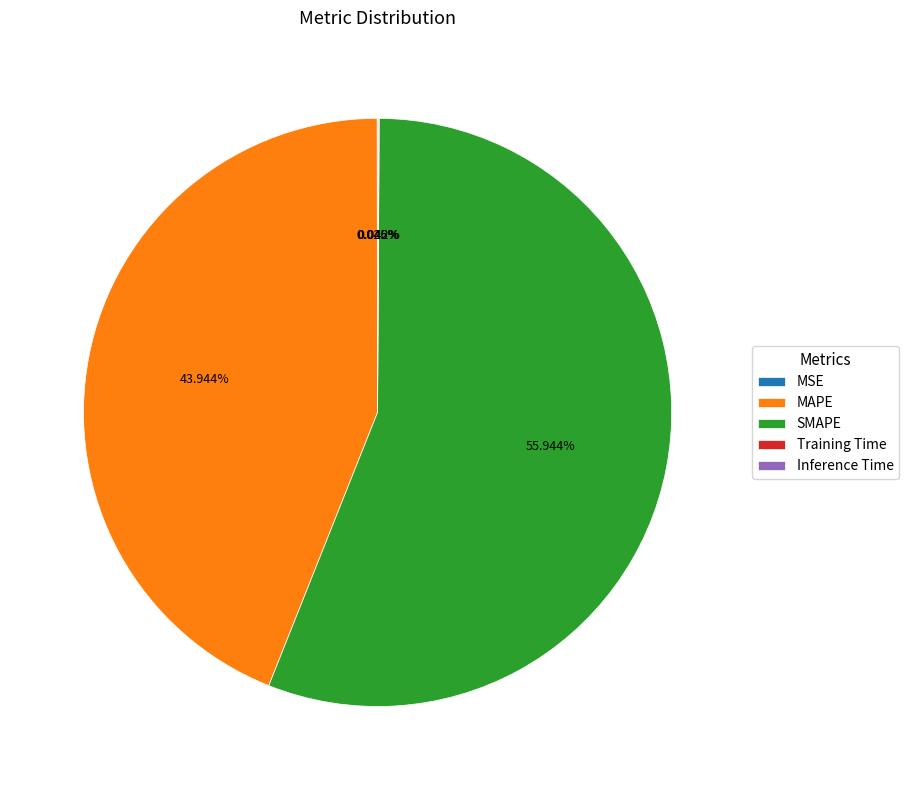

Which category has the biggest portion of the pie?

SMAPE